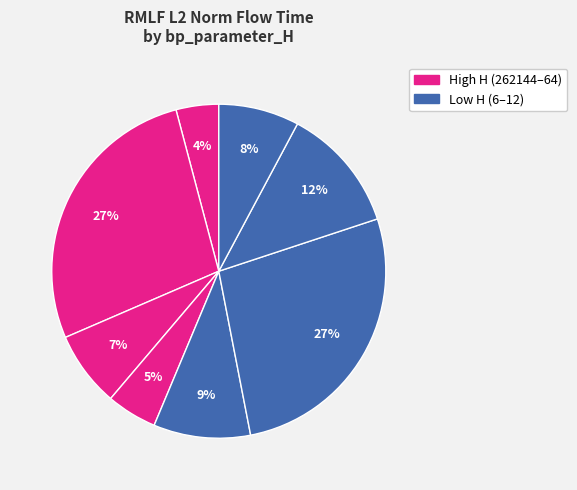

Count the number of slices in the pie.

8